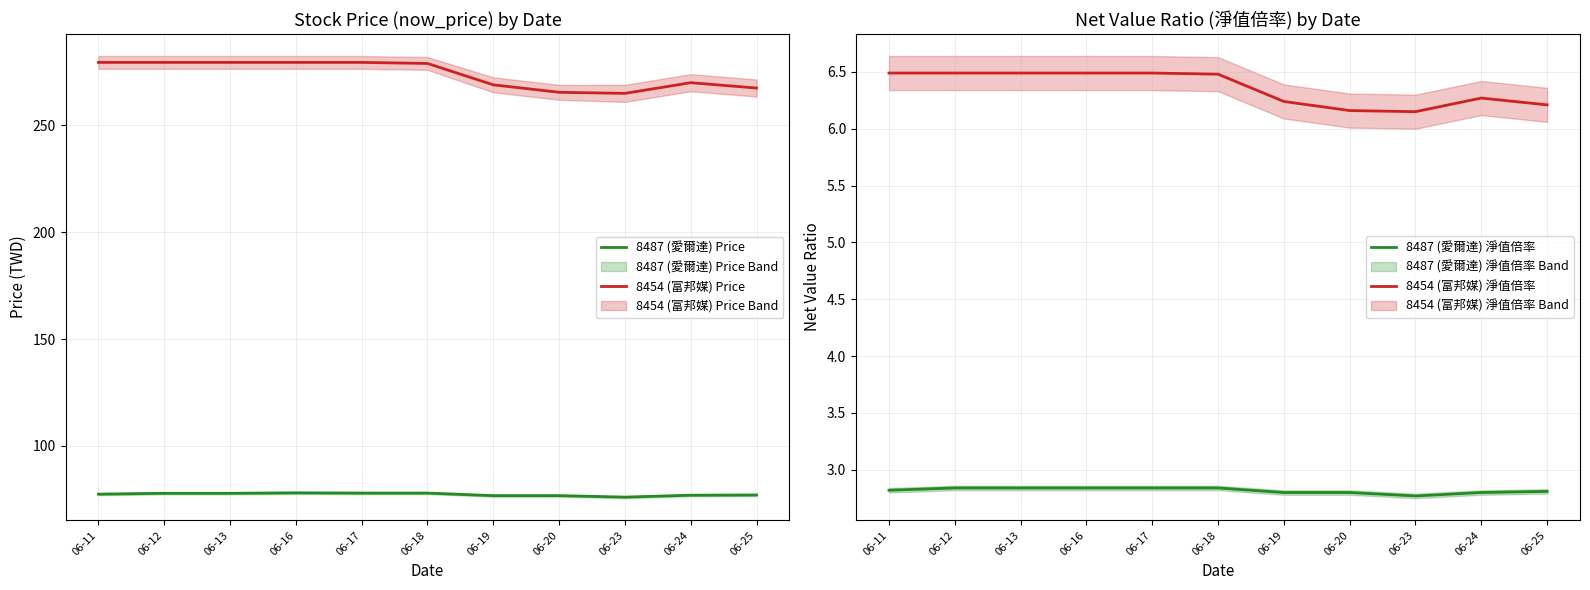

The value of 8454 (富邦媒) Price at 06-16 is 279.5. True or false?

True